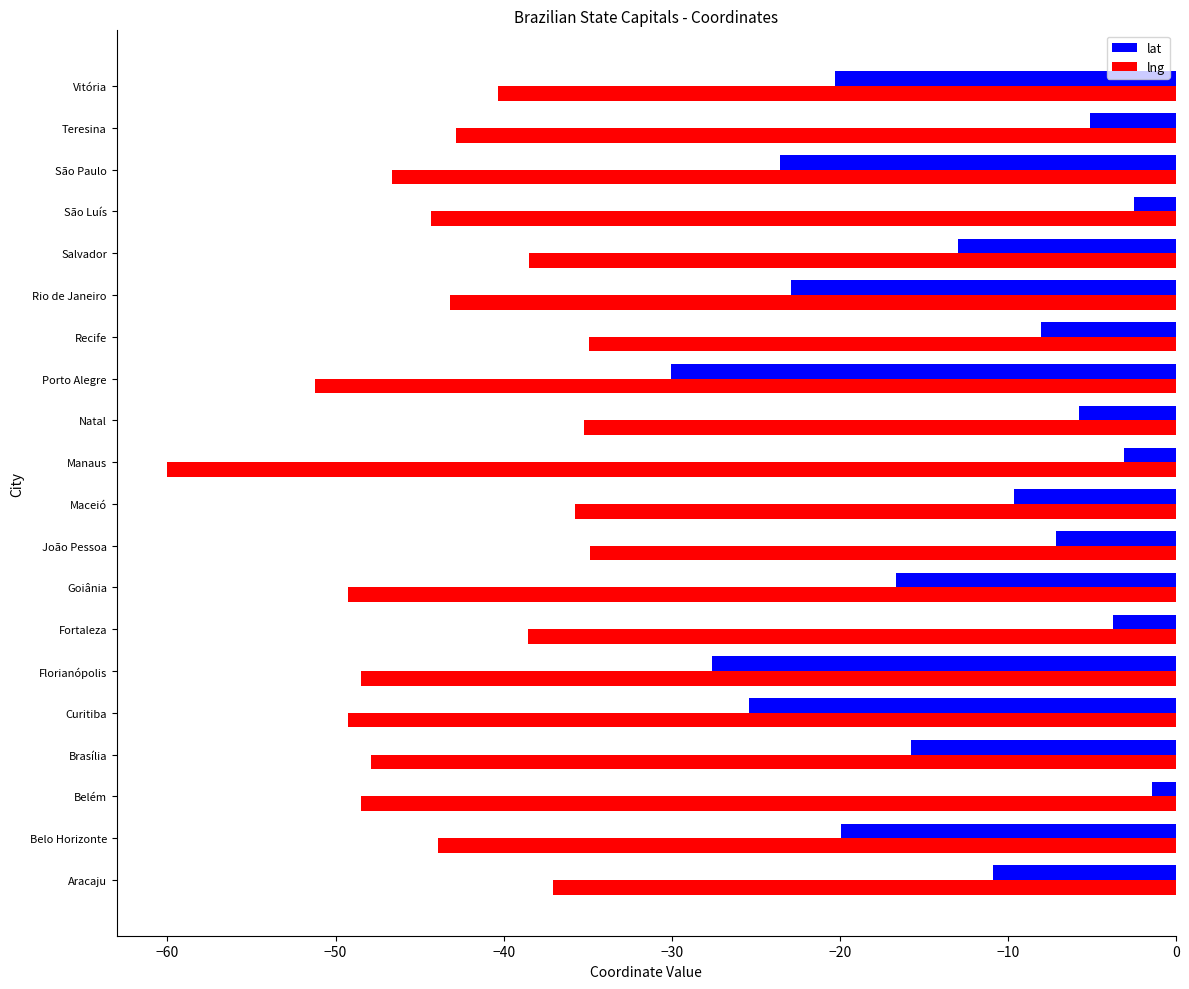

What is the sum of the lng values at Teresina and Belém?

-91.3